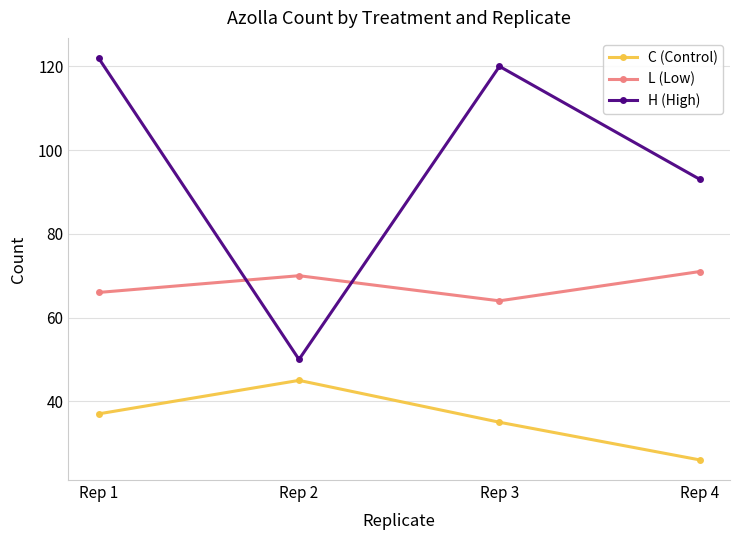

Rank the series at Rep 1 from lowest to highest value.

C (Control), L (Low), H (High)